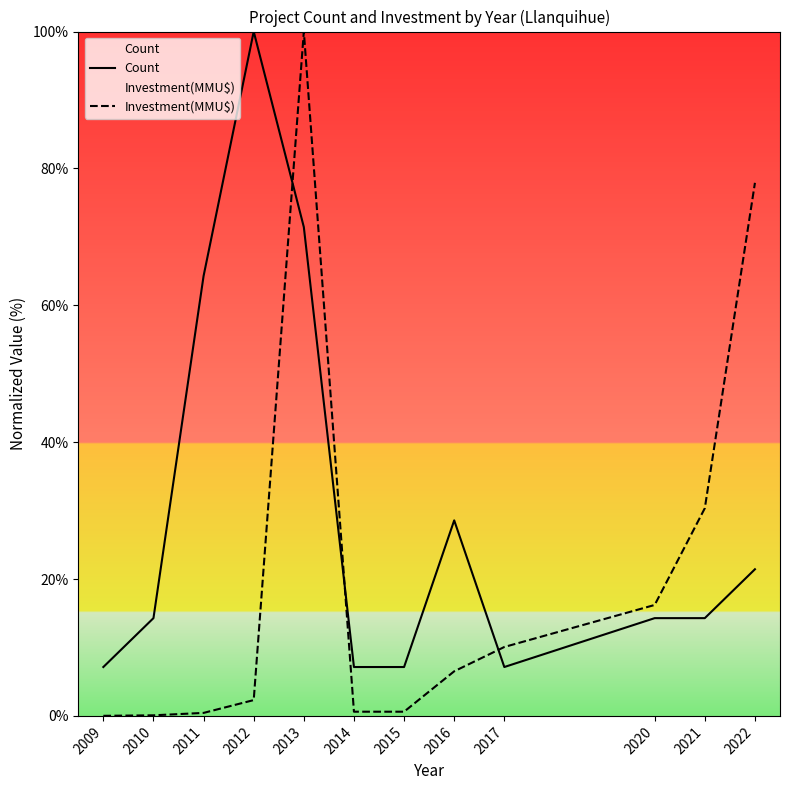

Reading right to left, transcribe all the data shown in this chart.

Count: 21.4	14.3	14.3	7.1	28.6	7.1	7.1	71.4	100.0	64.3	14.3	7.1
Investment(MMU$): 77.9	30.3	16.2	10.1	6.5	0.6	0.6	100.0	2.3	0.4	0.1	0.0